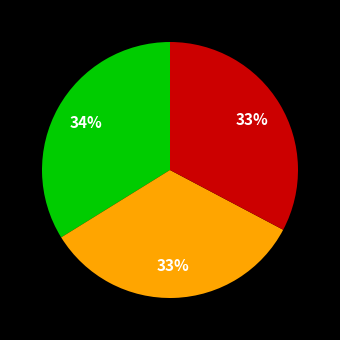

Is there a majority slice in this chart?

No